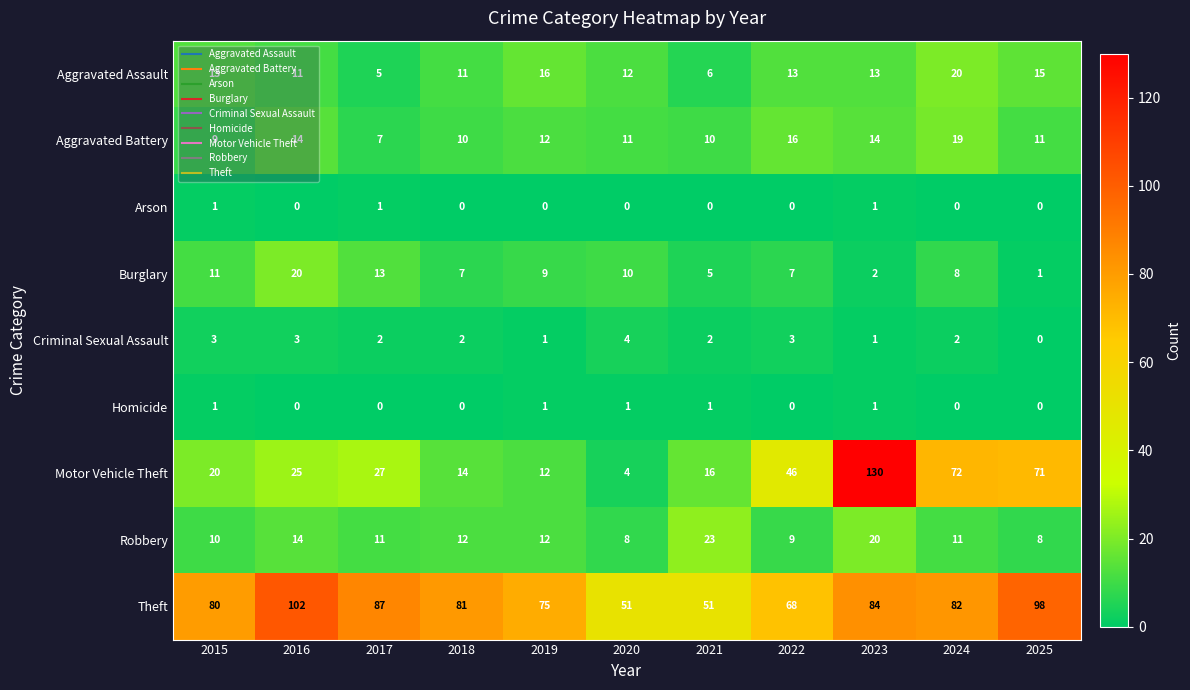

At how many categories does at least one series exceed 23?

11